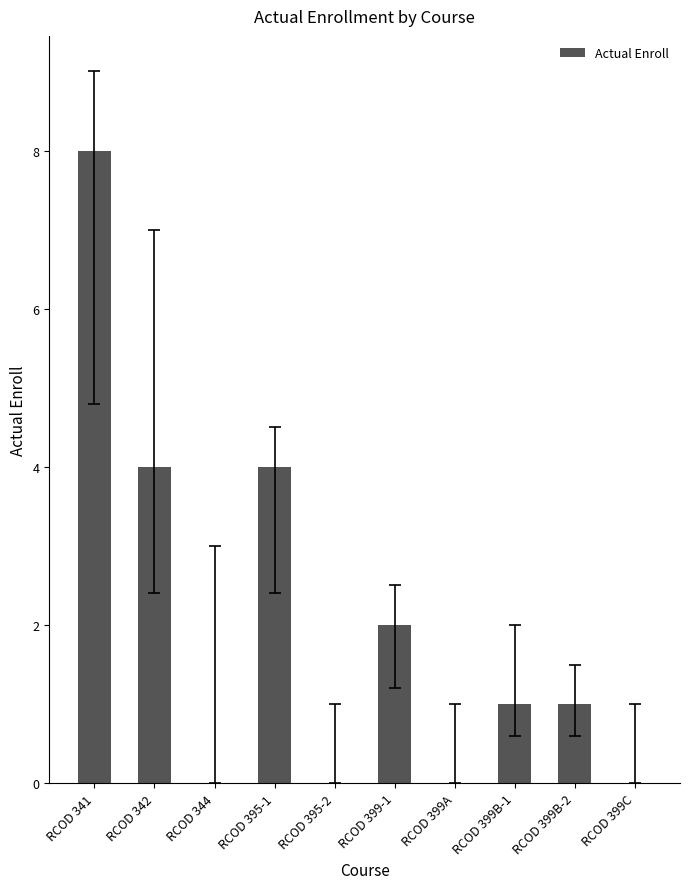

The value at RCOD 395-1 is 4. True or false?

True